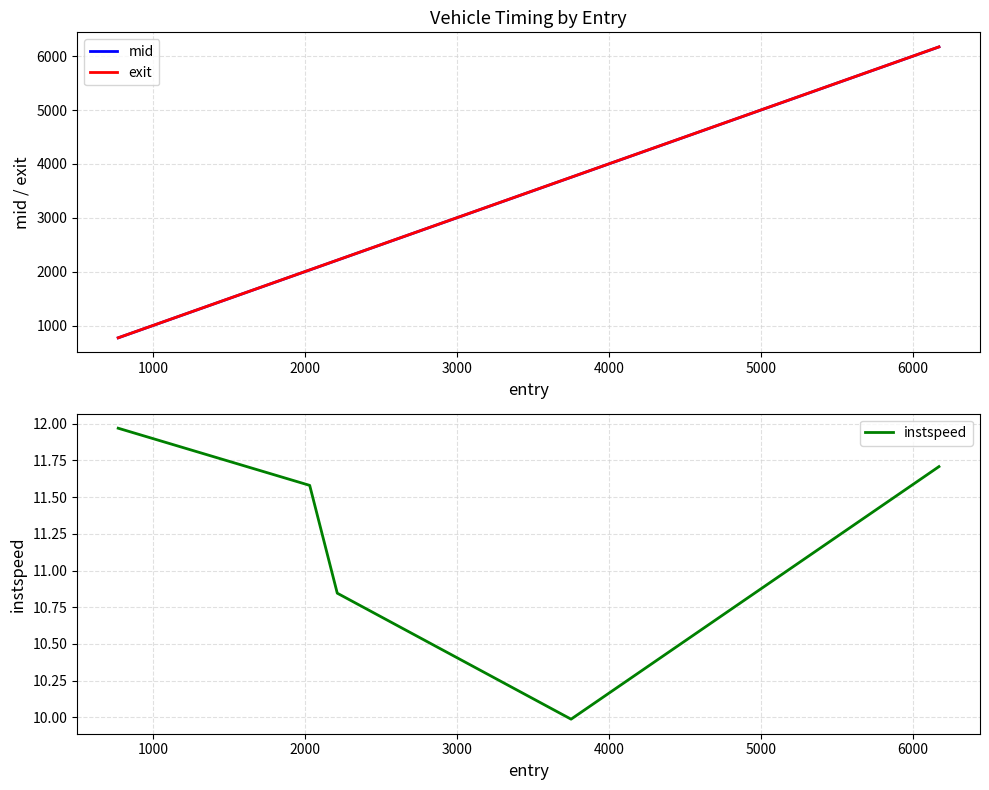

What is the average value of the instspeed series?

11.2